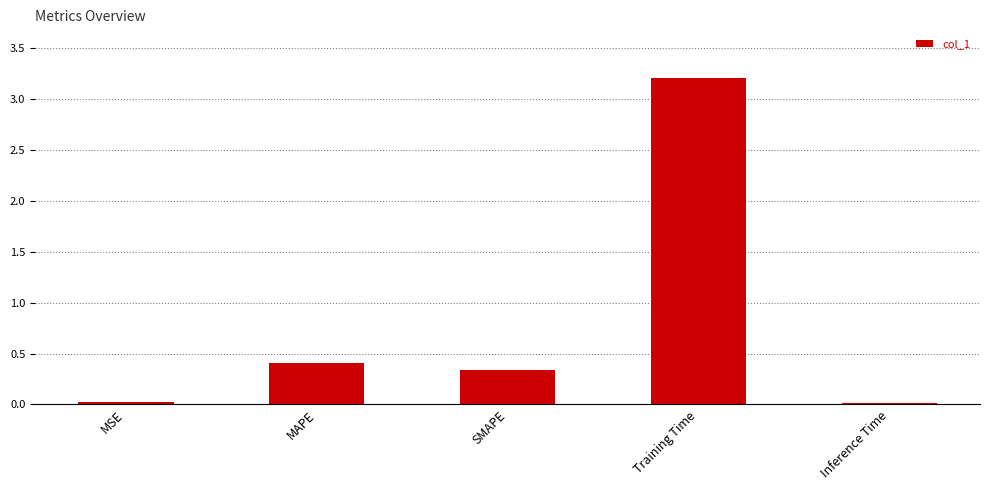

The value at Training Time is 3.2. True or false?

True